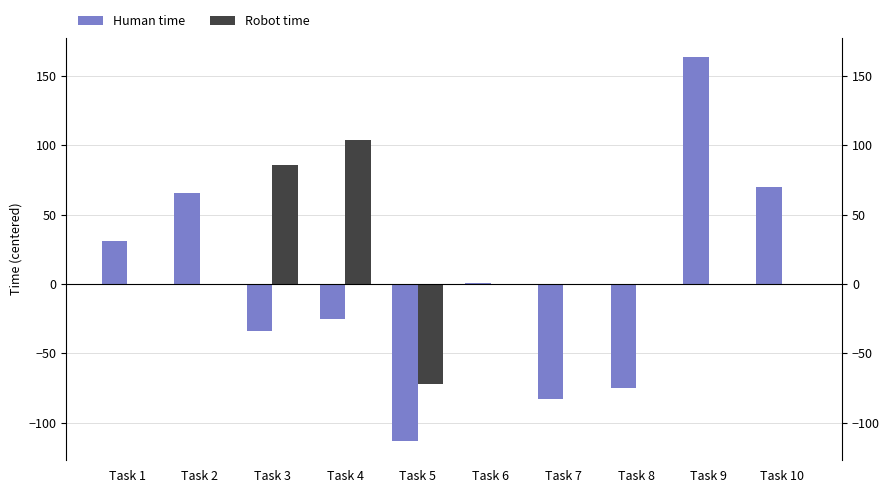

What is the difference between the Human time values at Task 1 and Task 6?

30.0